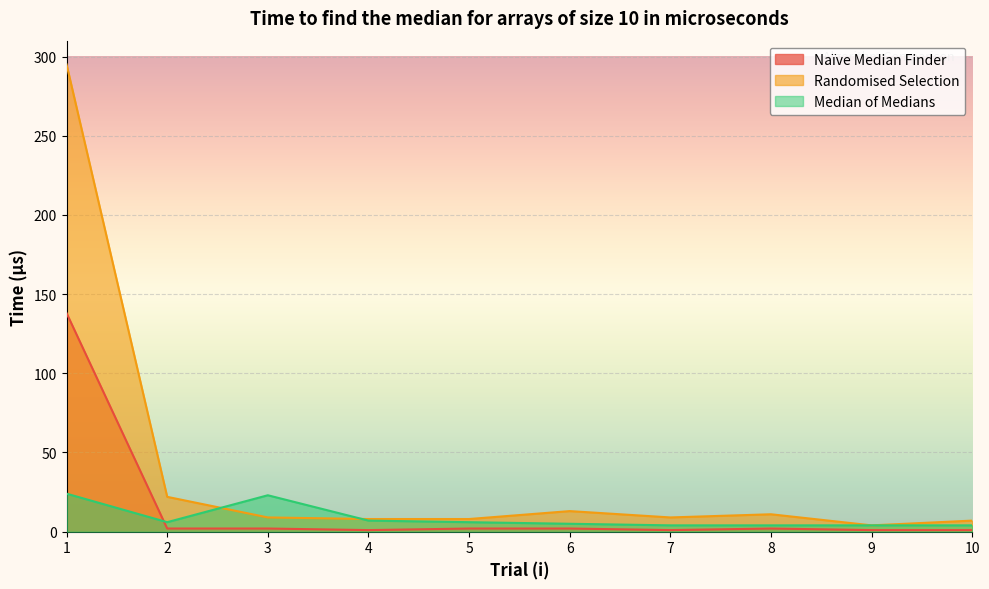

At which label does Naïve Median Finder first exceed 2?

1